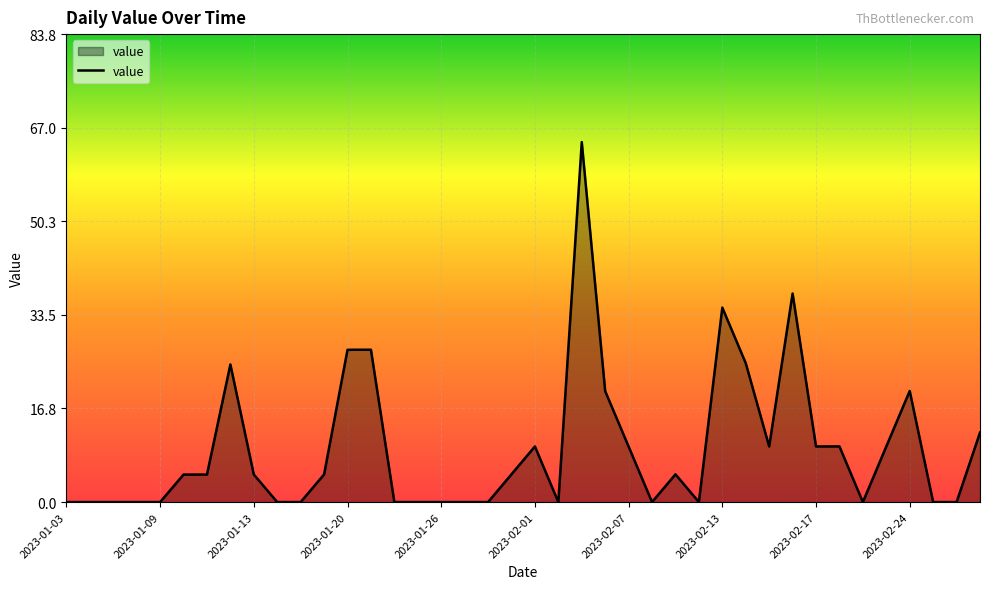

What is the greatest value displayed?

64.5